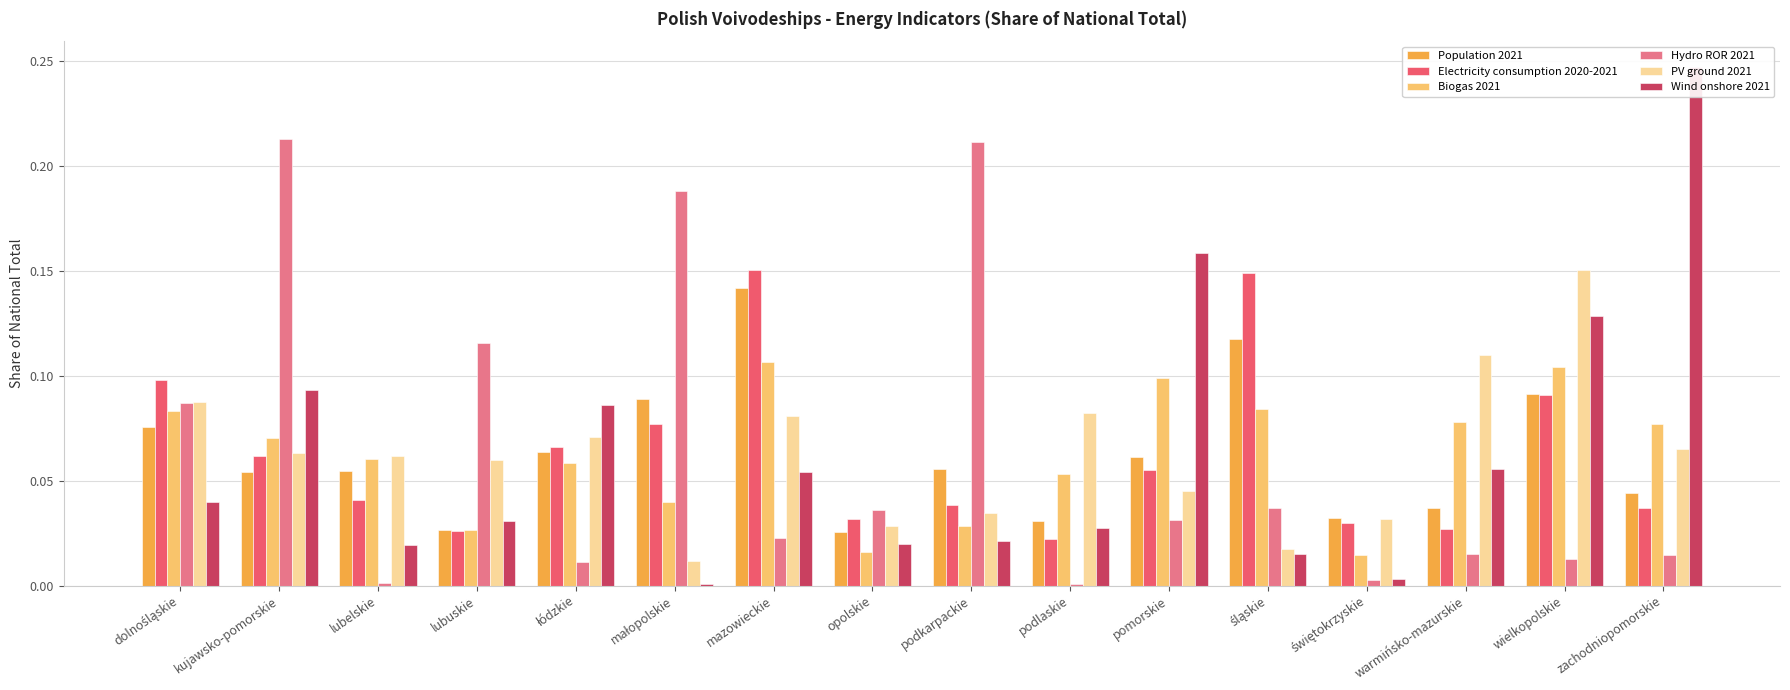

How many data points does each series have?

16